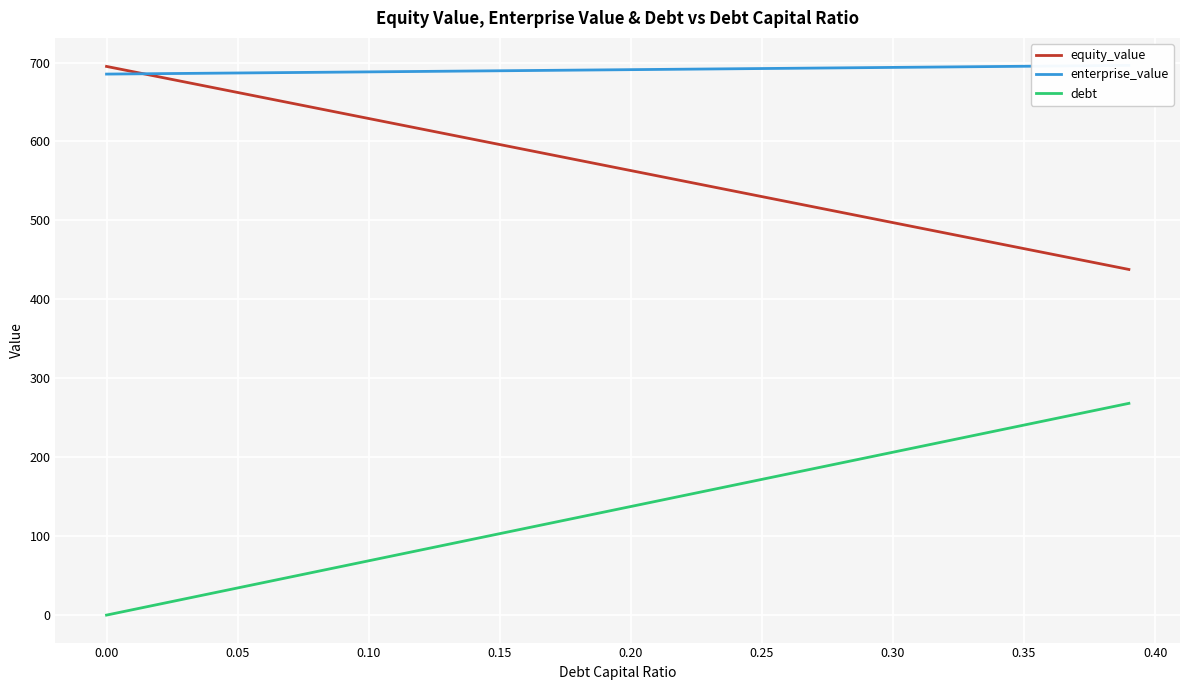

Count the number of data series in this chart.

3